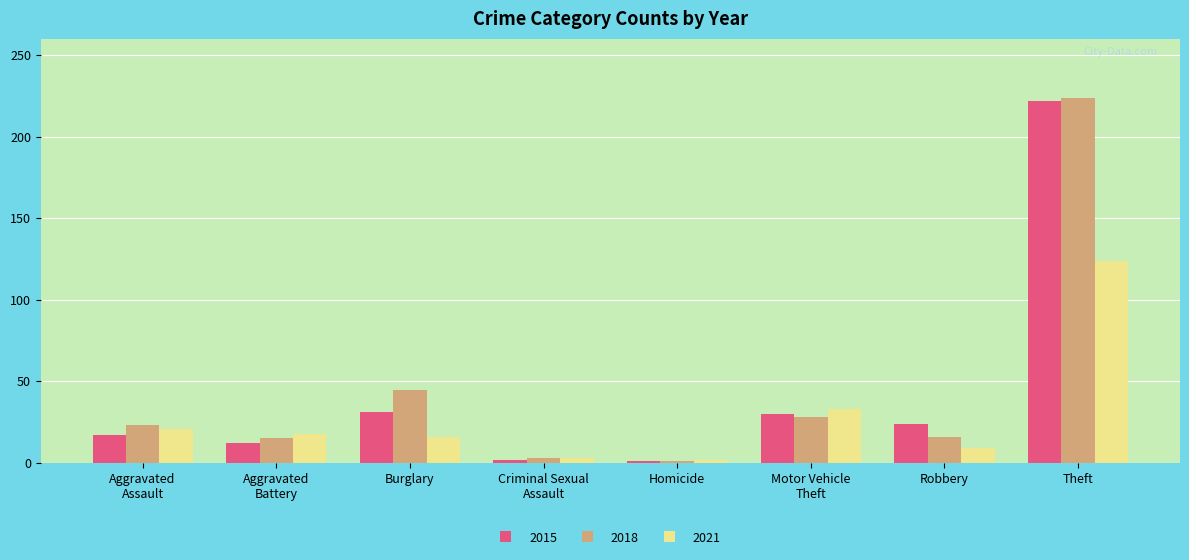

What is the maximum value shown in the chart?

224